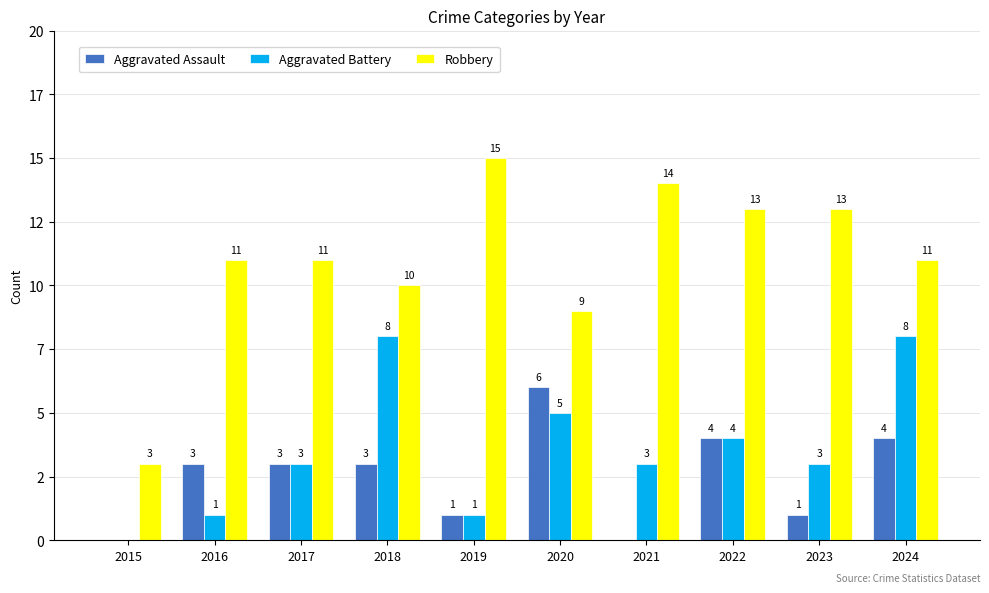

Read the Aggravated Battery value at 2022.

4